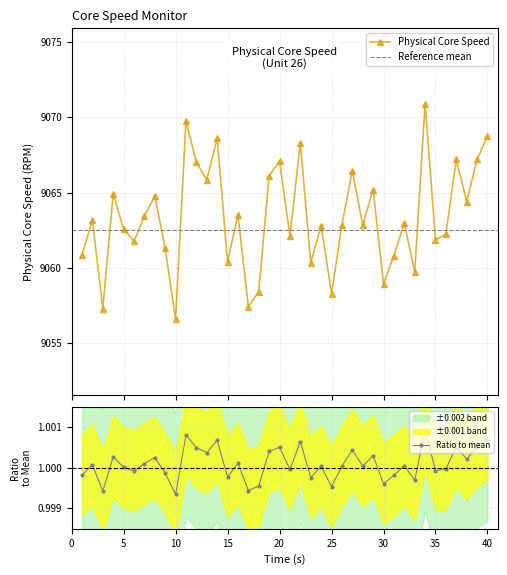

How many interior local valleys (lower than both neighbors) does the data have?

14